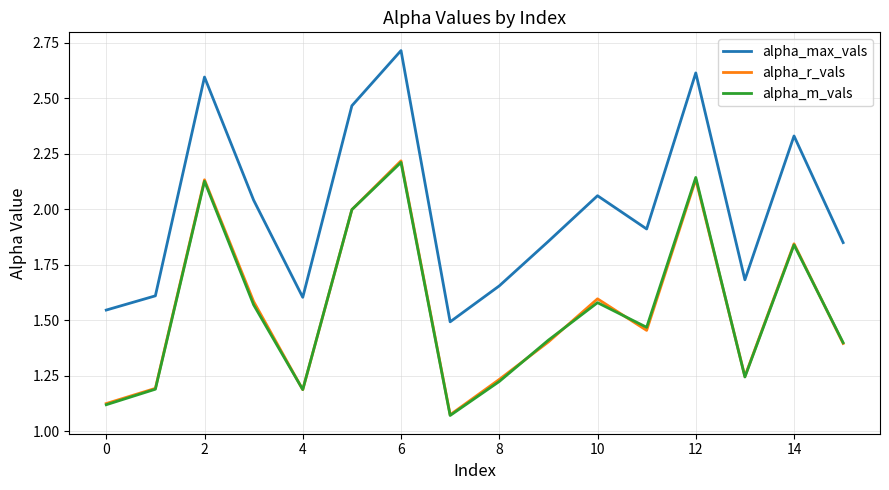

What is the sum of all alpha_r_vals values?

24.8